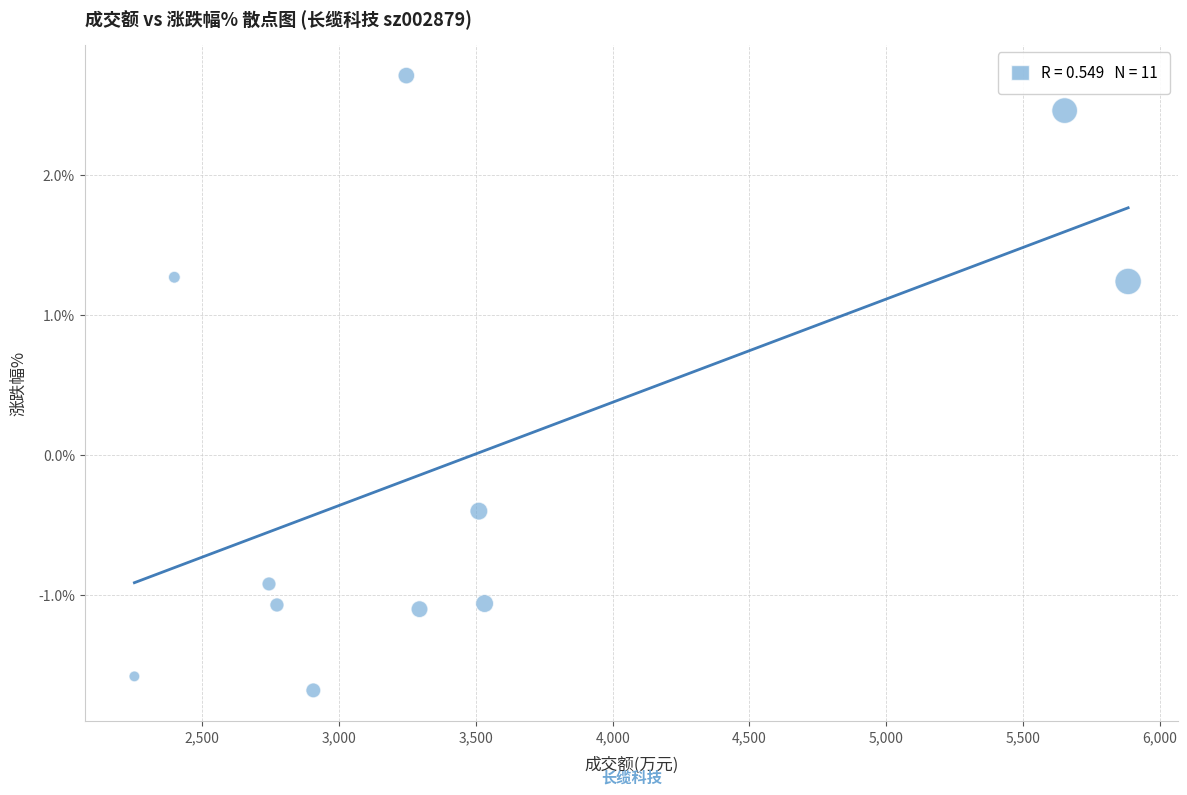

What is the range of X values (max minus min)?

3632.0